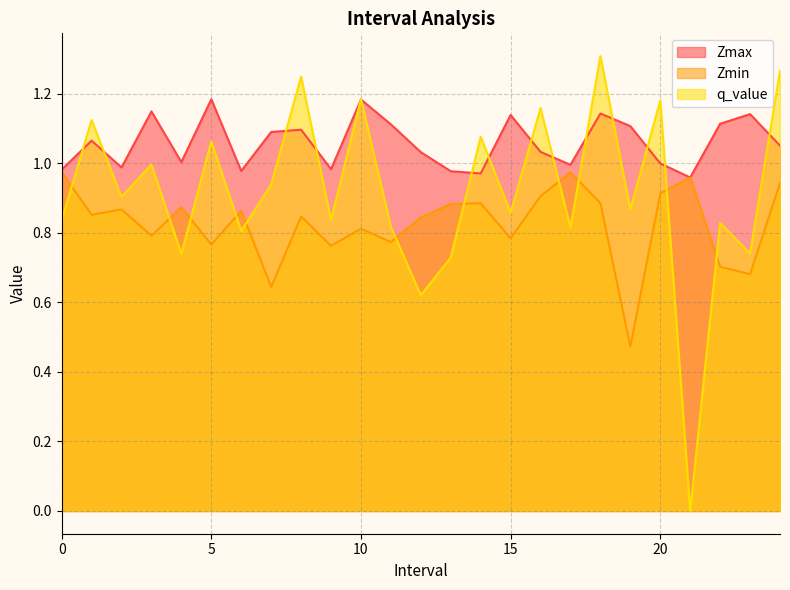

The value of q_value at 18 is 1.3. True or false?

True